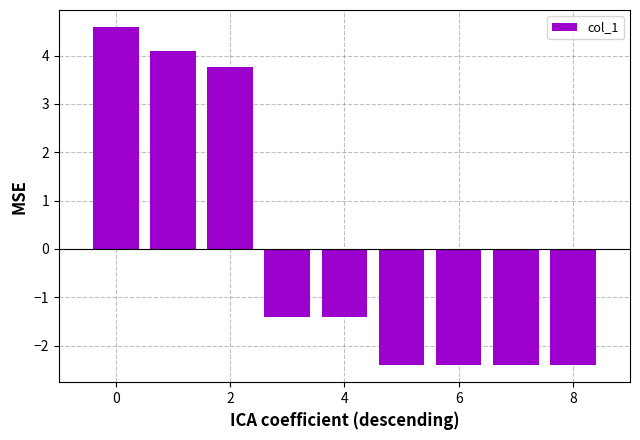

What is the value of the 2nd bar from the left?

4.1